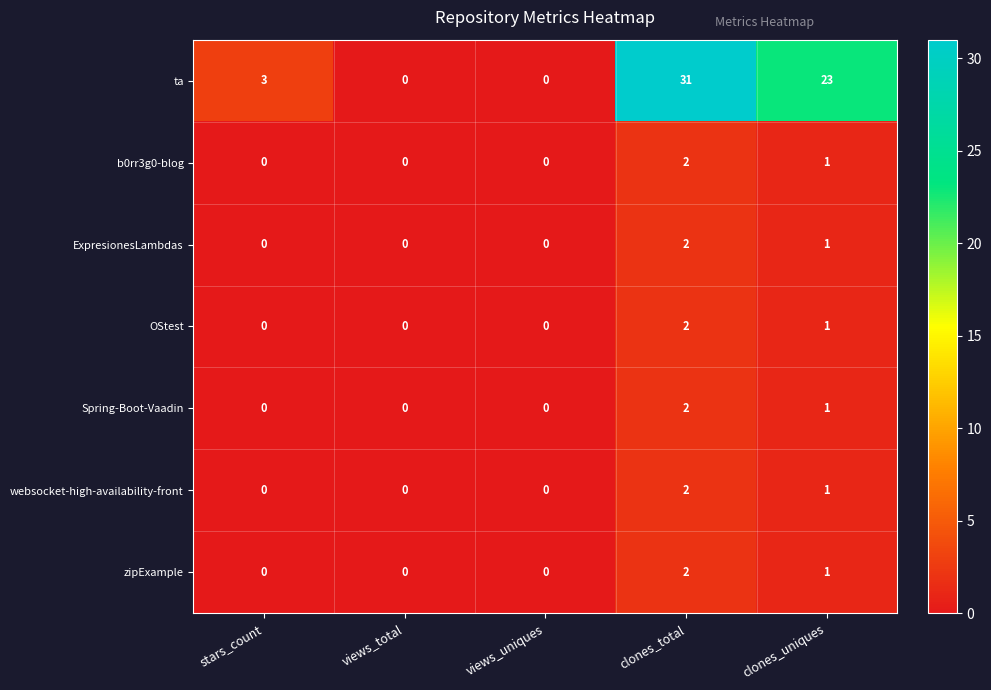

Is it true that OStest equals 1 at views_uniques?

False